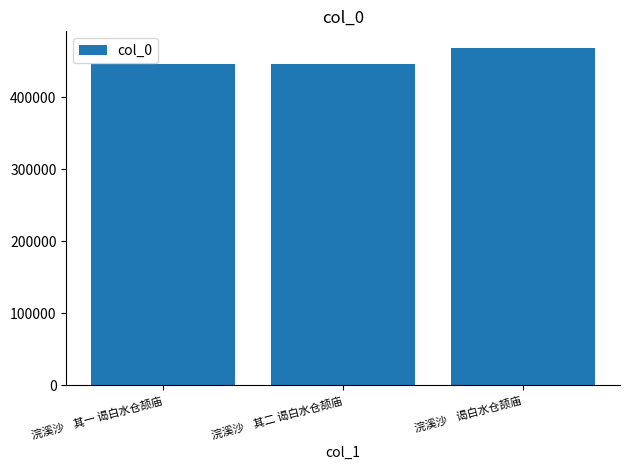

True or false: the data shows 446754 at 浣溪沙    其二 谒白水仓颉庙.

True